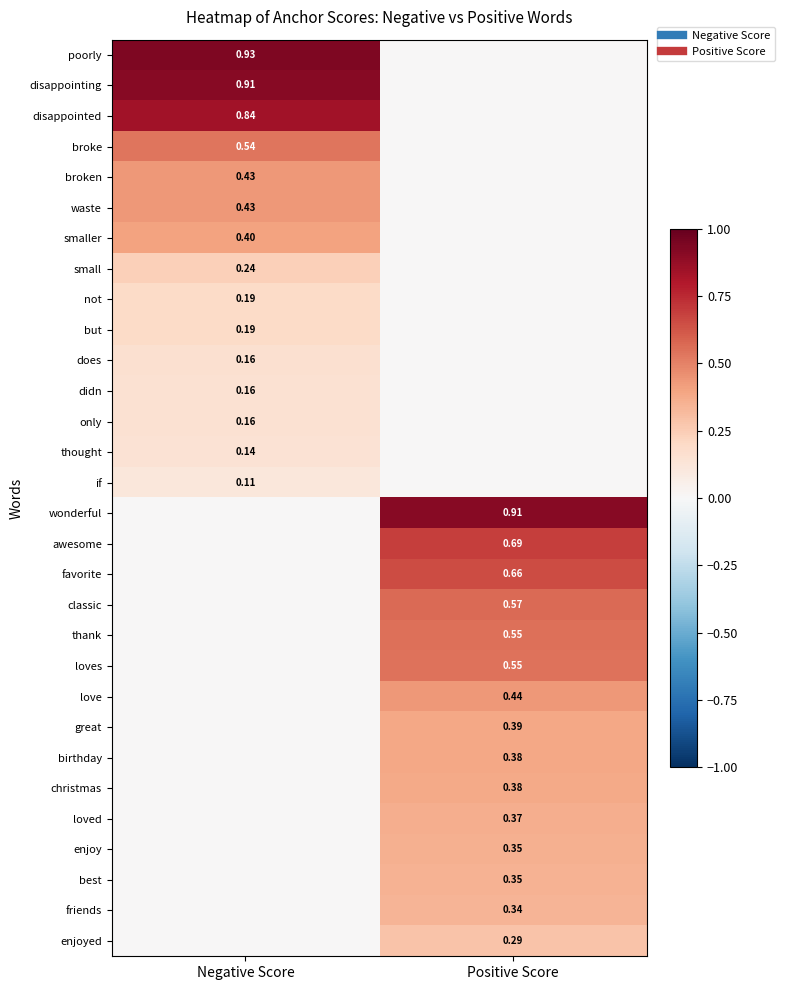

Which series changed the most between Negative Score and Positive Score?

poorly